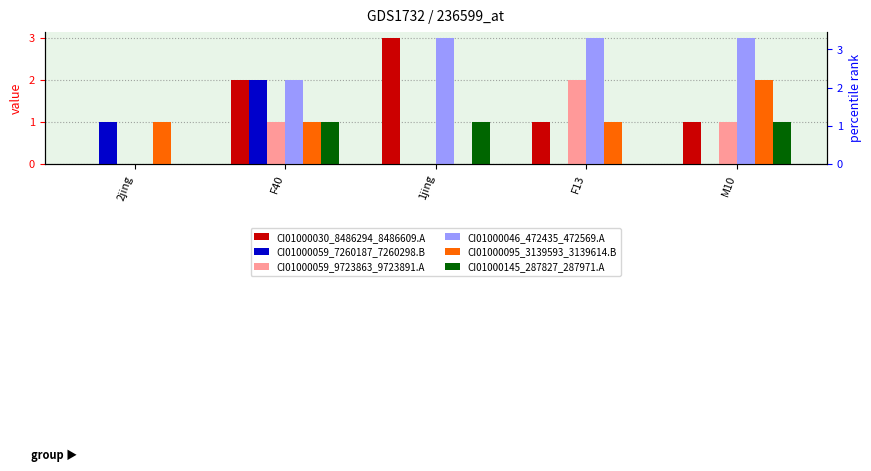

List the labels in order of CI01000059_9723863_9723891.A value, largest first.

F13, F40, M10, 2jing, 1jing